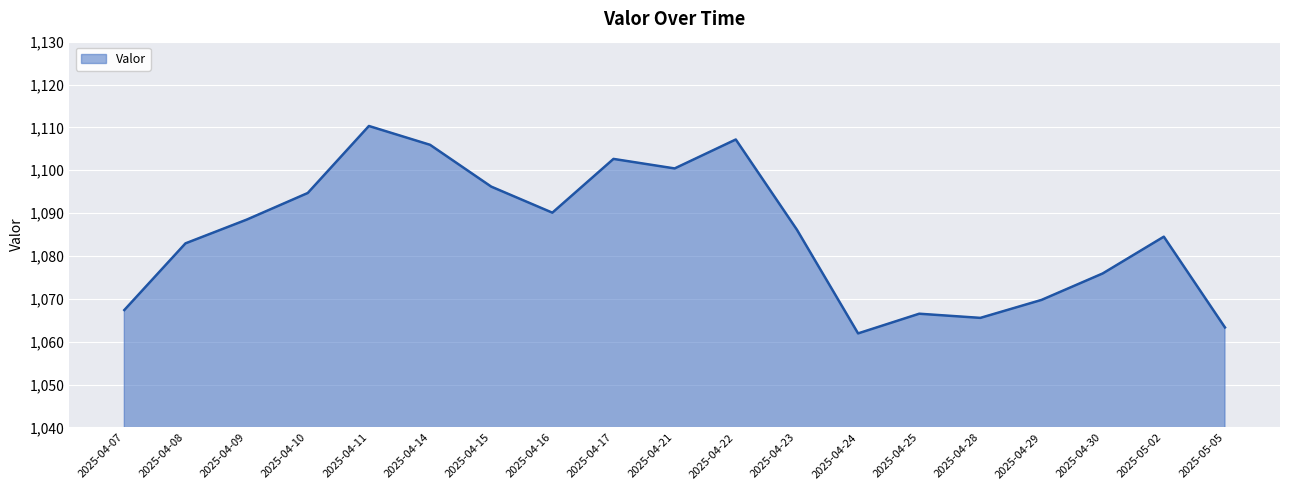

How many lines are shown in the chart?

1